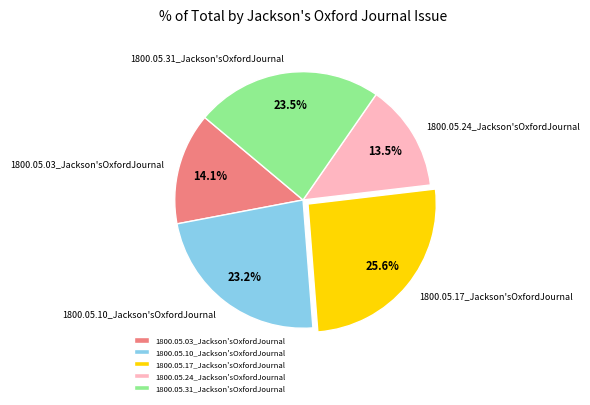

How many slices are in this pie chart?

5